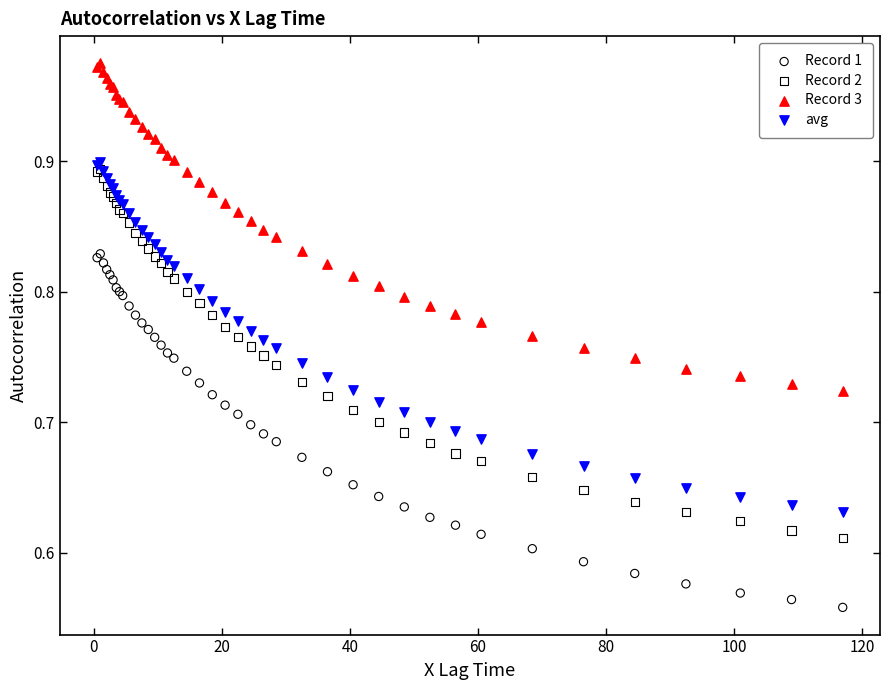

Which series has the widest spread of Y values?

Record 2